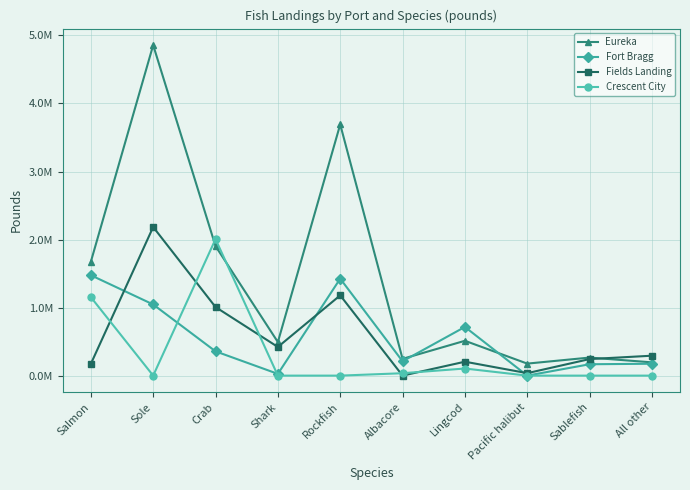

At which label is Fields Landing closest to 1?

Crab